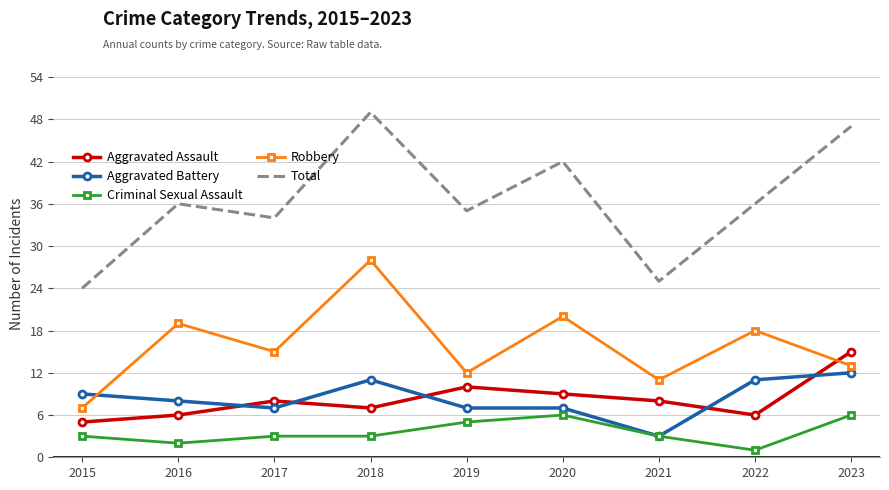

Which category has the highest value in the Aggravated Battery series?

2023